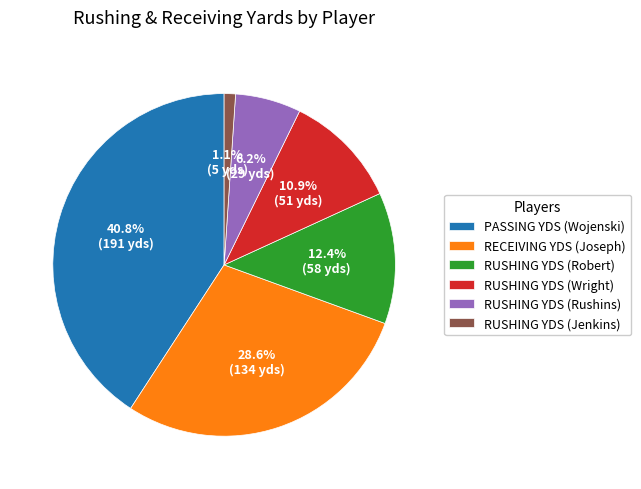

To the nearest percent, what is the combined percentage of RECEIVING YDS (Joseph) and PASSING YDS (Wojenski)?

69%